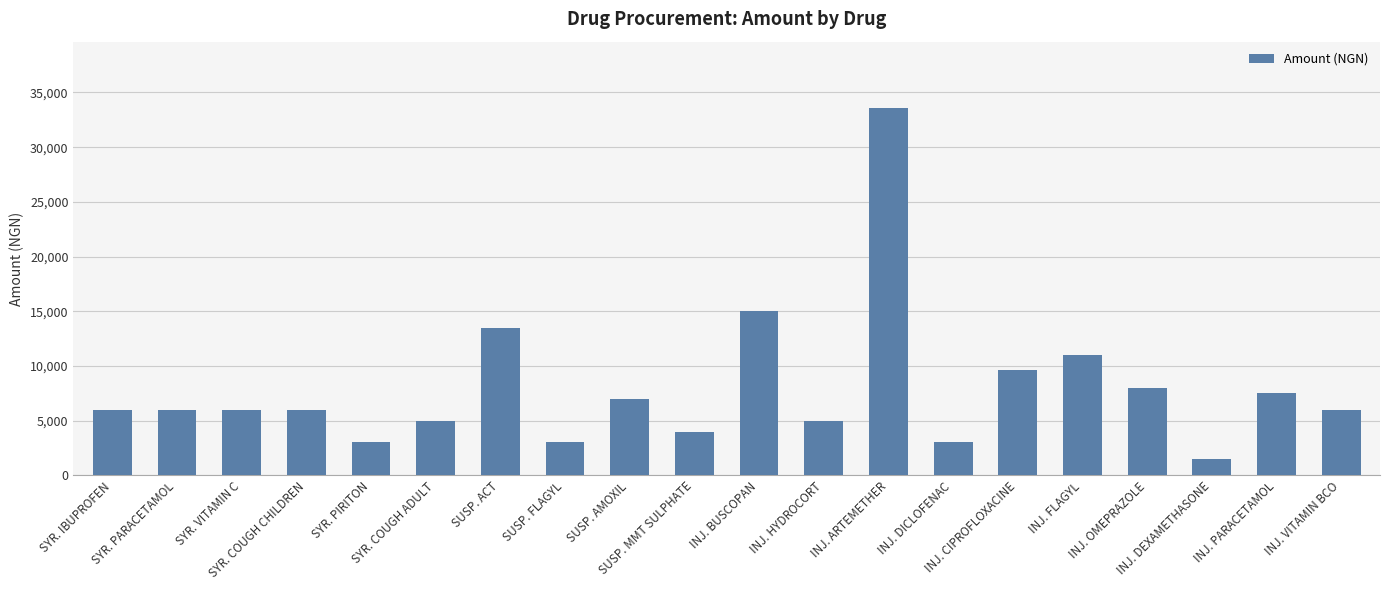

How many data points are less than 6000?

7